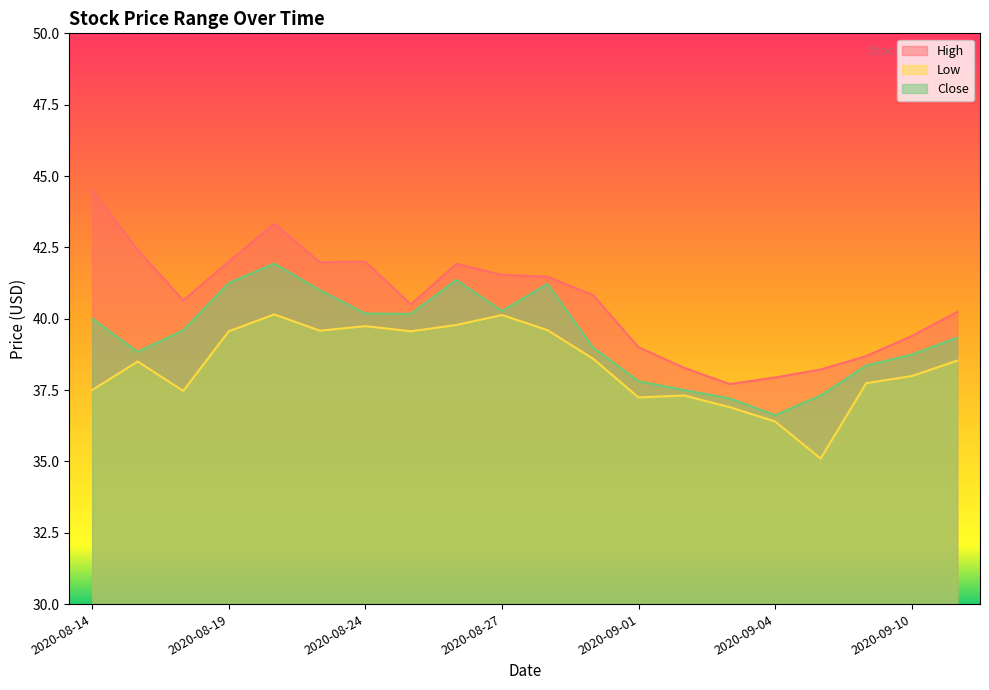

What is the label of the 11th point from the left?

2020-08-28